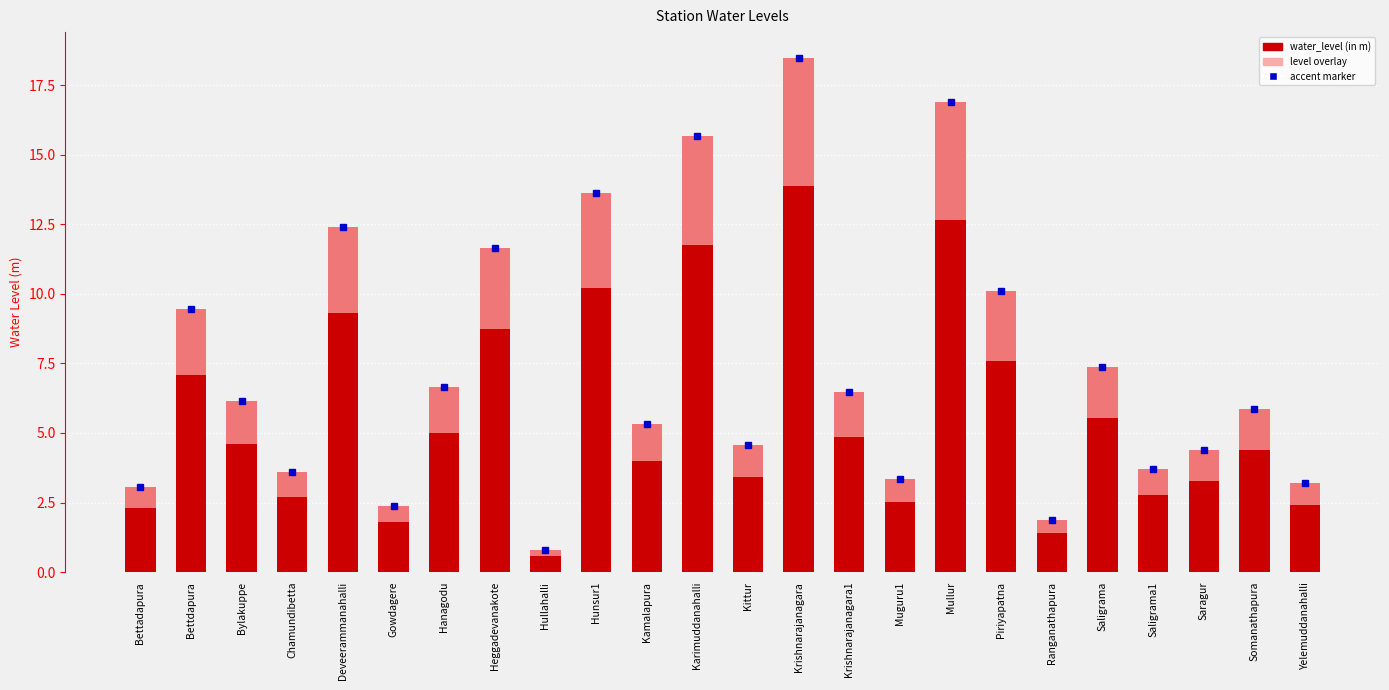

How many categories are shown in the chart?

24